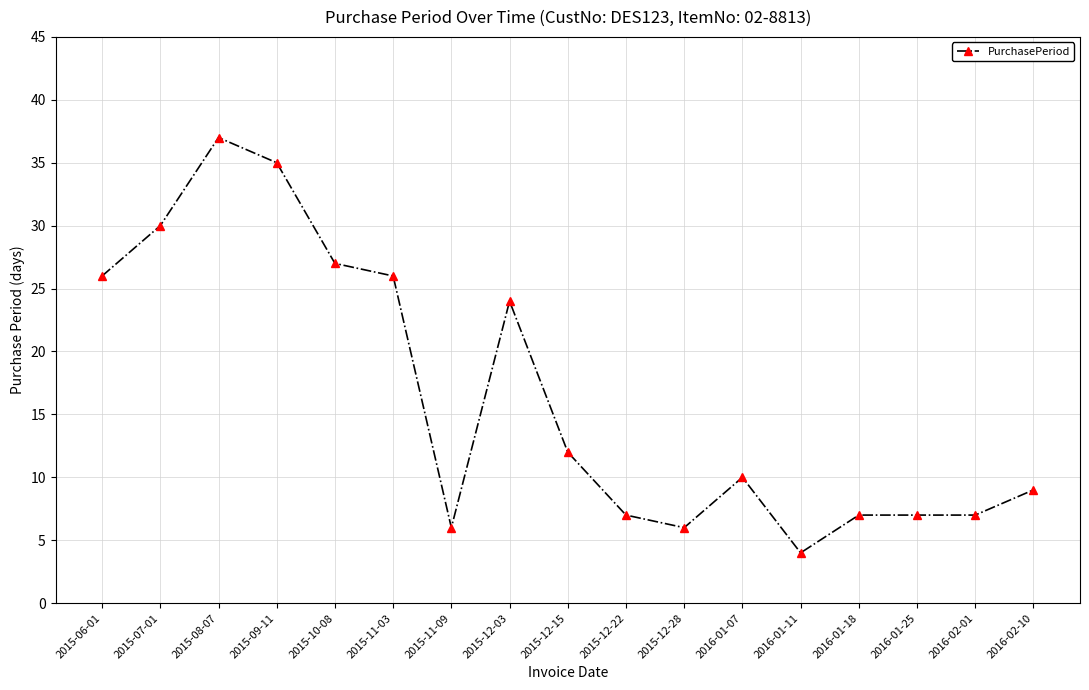

Reading right to left, extract all data points from this chart.

2016-02-10=9	2016-02-01=7	2016-01-25=7	2016-01-18=7	2016-01-11=4	2016-01-07=10	2015-12-28=6	2015-12-22=7	2015-12-15=12	2015-12-03=24	2015-11-09=6	2015-11-03=26	2015-10-08=27	2015-09-11=35	2015-08-07=37	2015-07-01=30	2015-06-01=26